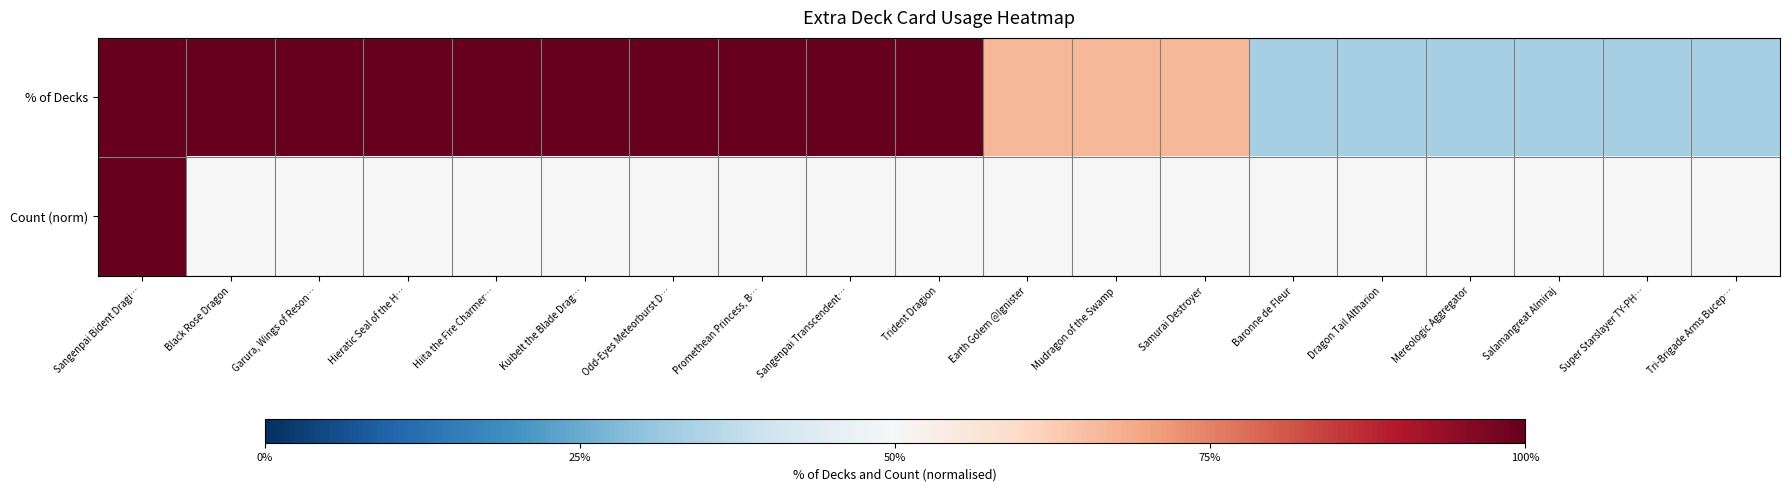

Rank the series by their maximum value, from highest to lowest.

% of Decks, Count (norm)